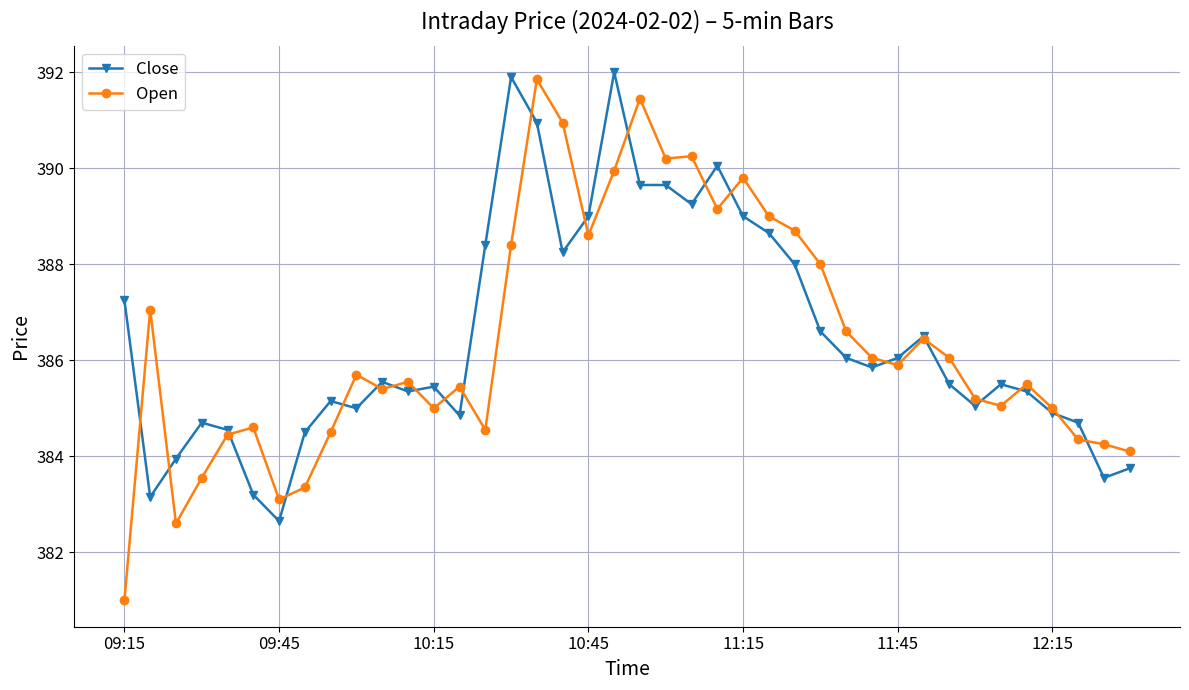

True or false: Close has more than 2 points higher than both neighbors.

True